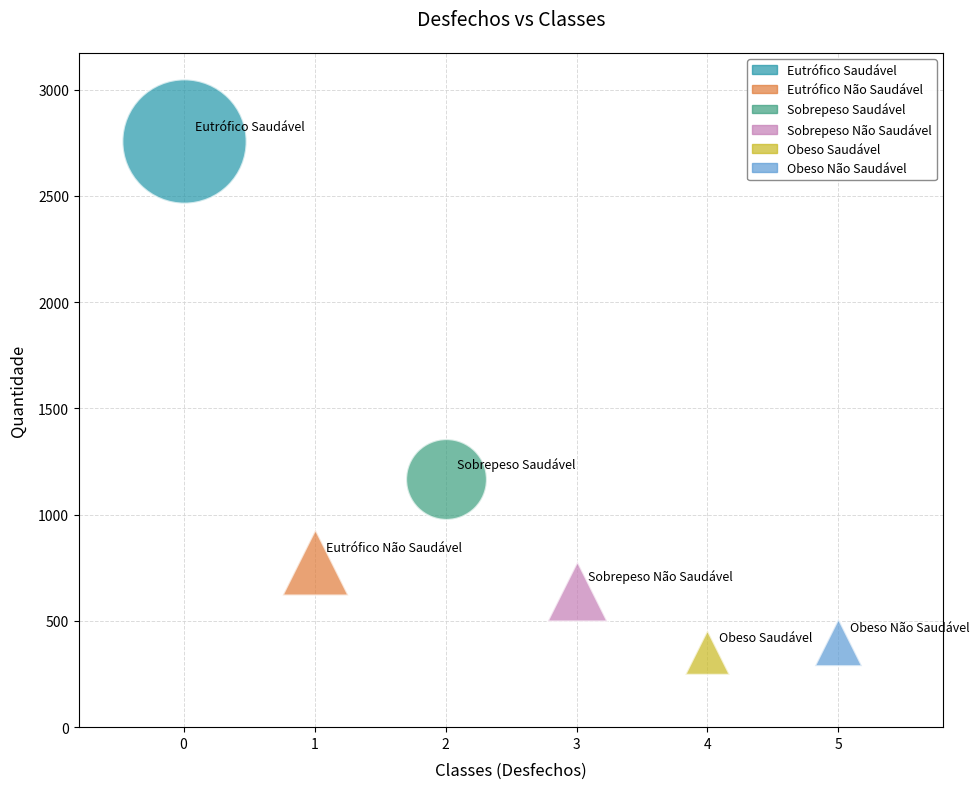

Which series reaches the maximum Y coordinate?

Eutrófico Saudável